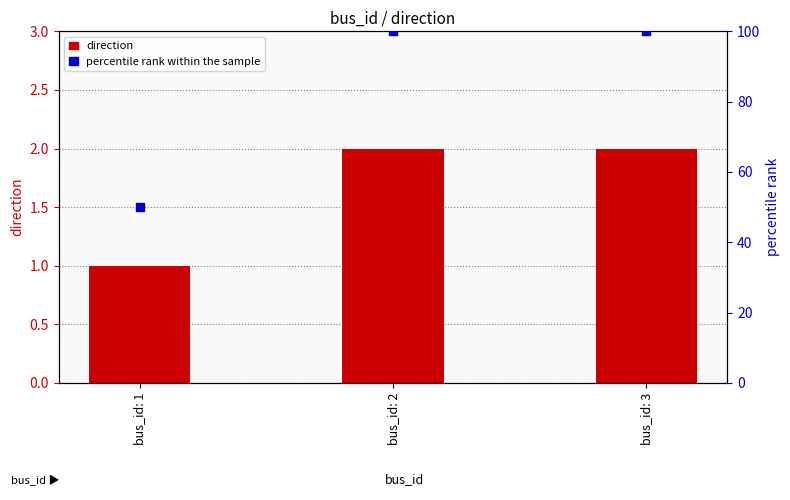

Is the value of percentile rank within the sample at bus_id: 3 greater than the value of direction at bus_id: 3?

Yes